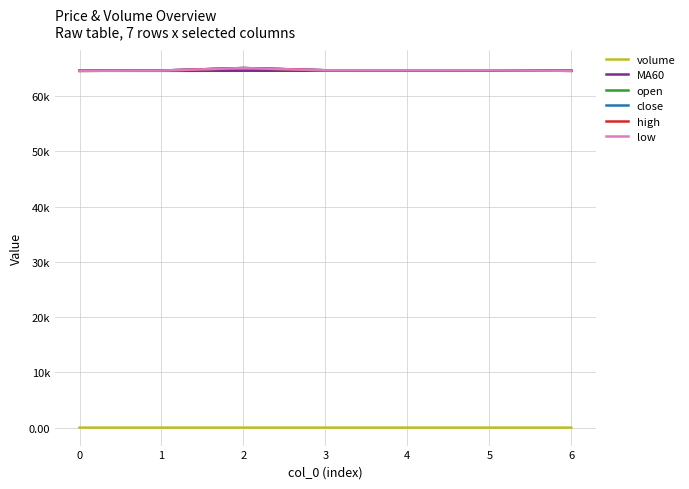

What is the value of the close point at the 5th from the left?

64650.0